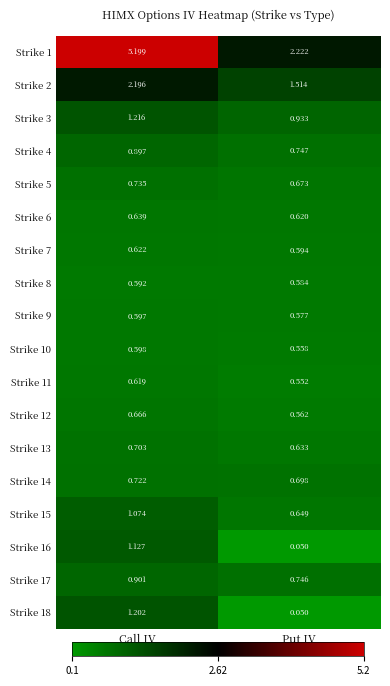

Where is Strike 16 nearest to the value 0?

Put IV